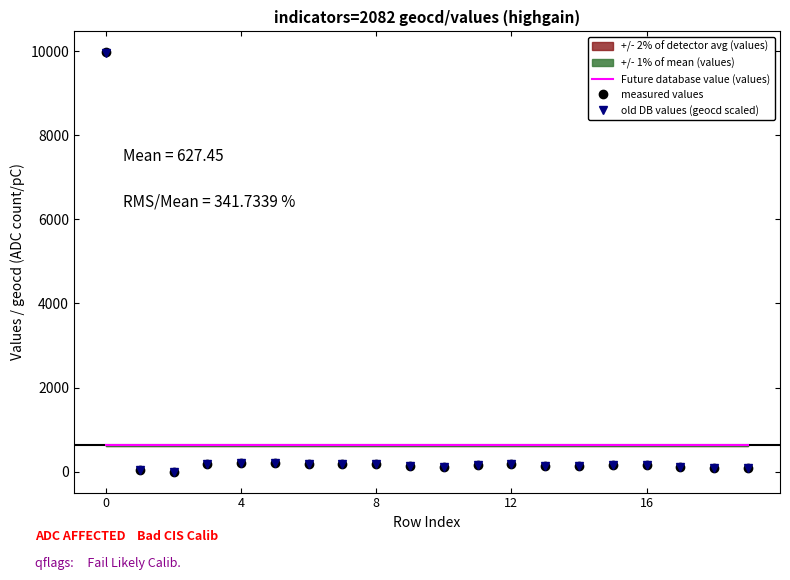

How many intersections are there between Future database value (values) and old DB values (geocd scaled)?

1